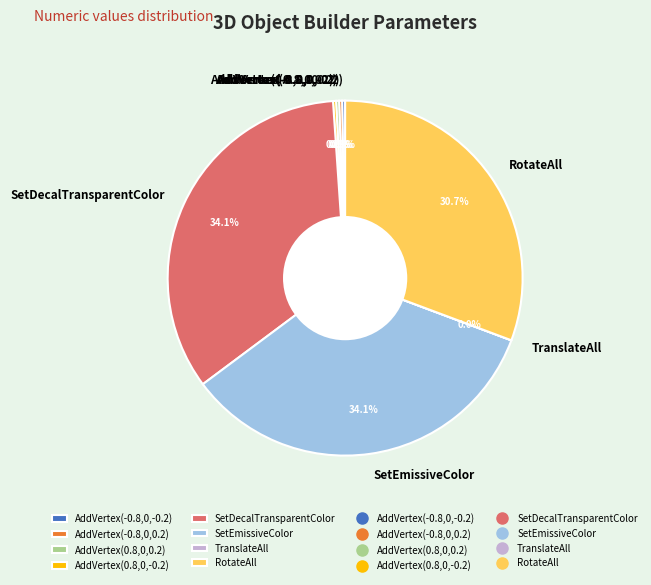

Is SetEmissiveColor the majority of the pie?

No